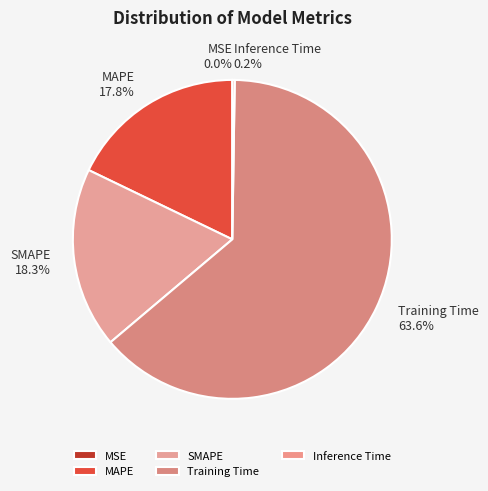

Which slice is the largest?

Training Time